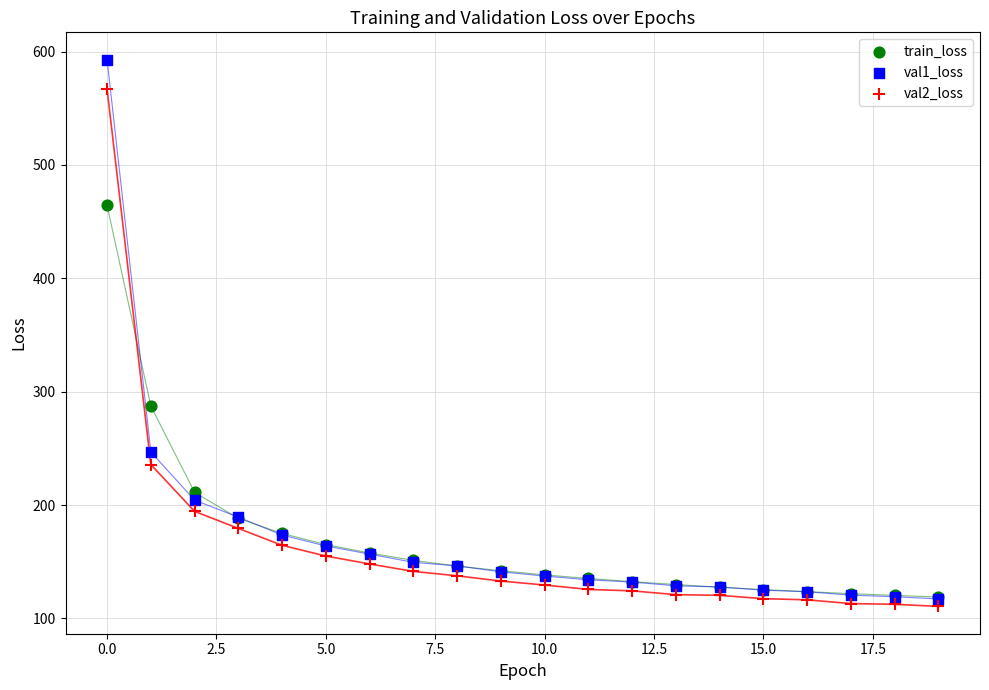

Which series has the widest spread of Y values?

val1_loss